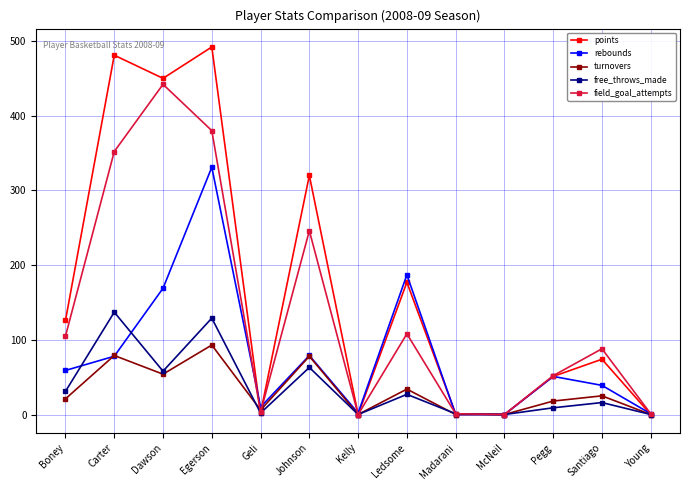

What is the total value across all series at Santiago?

242